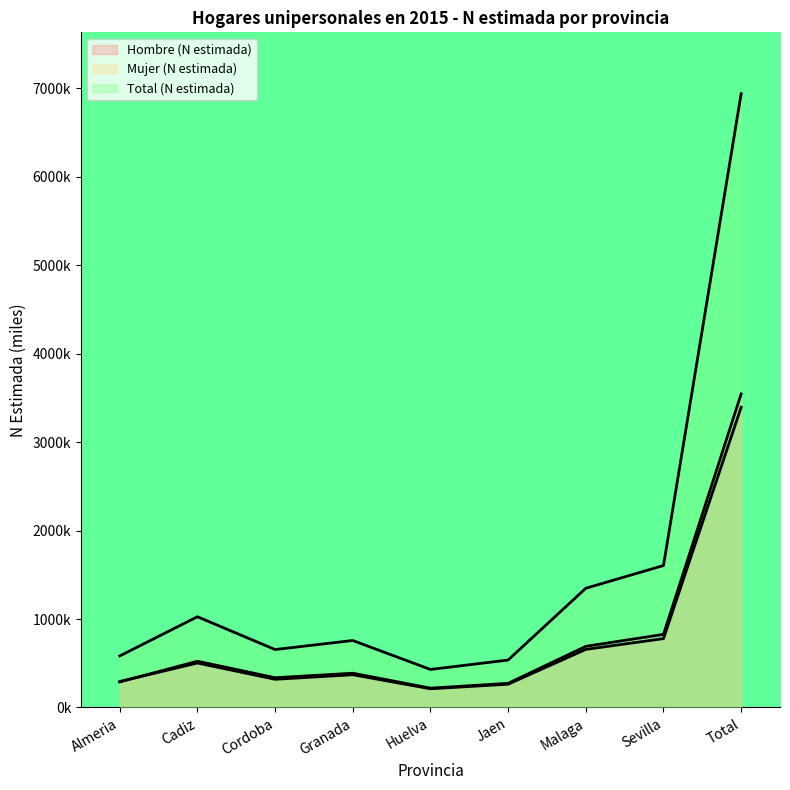

What are all the series names shown in the legend?

Hombre (N estimada), Mujer (N estimada), Total (N estimada)